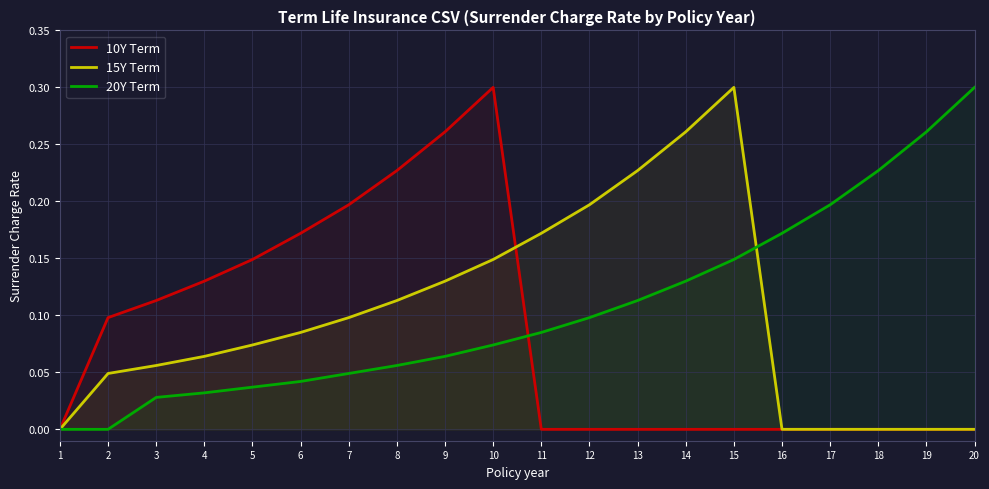

Is the value of 15Y Term at 6 greater than the value of 20Y Term at 9?

Yes